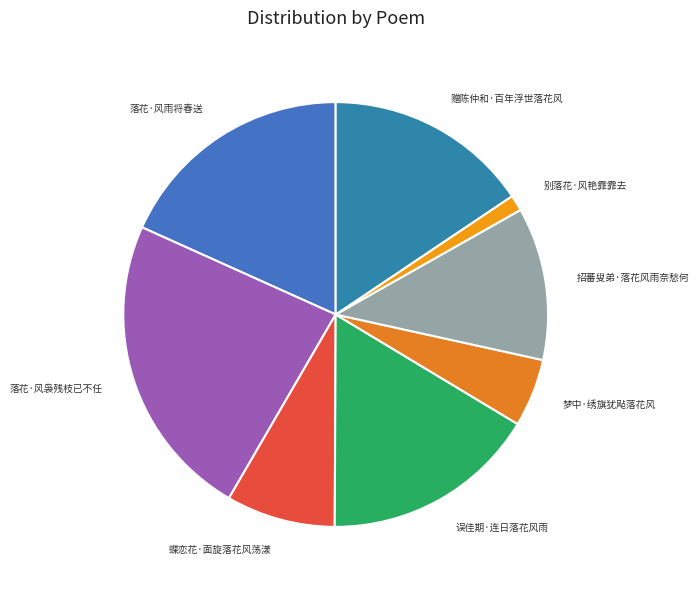

Does any single category account for the majority?

No